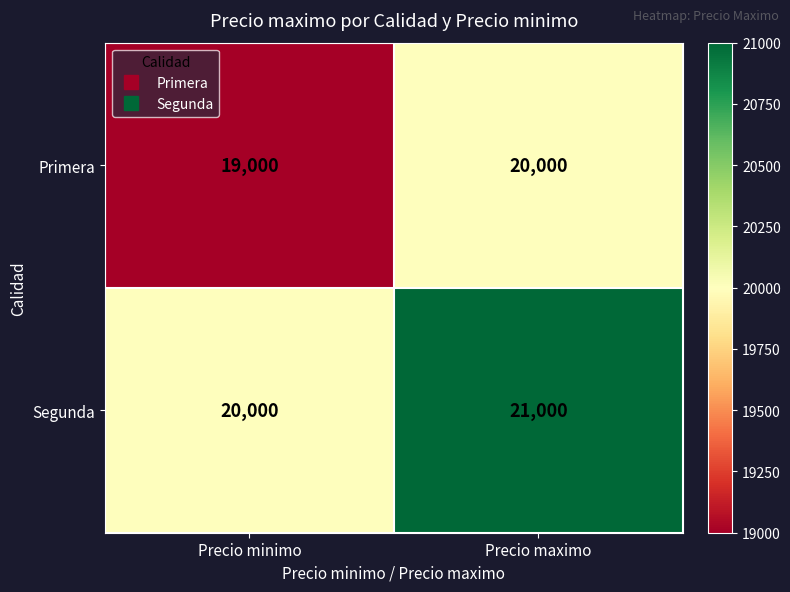

Which category has the highest value across all series?

Precio maximo